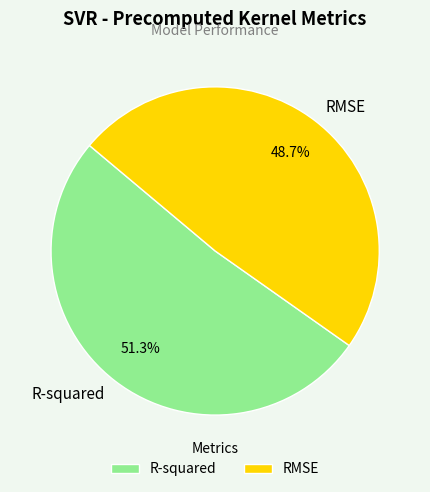

Which category has the biggest portion of the pie?

R-squared